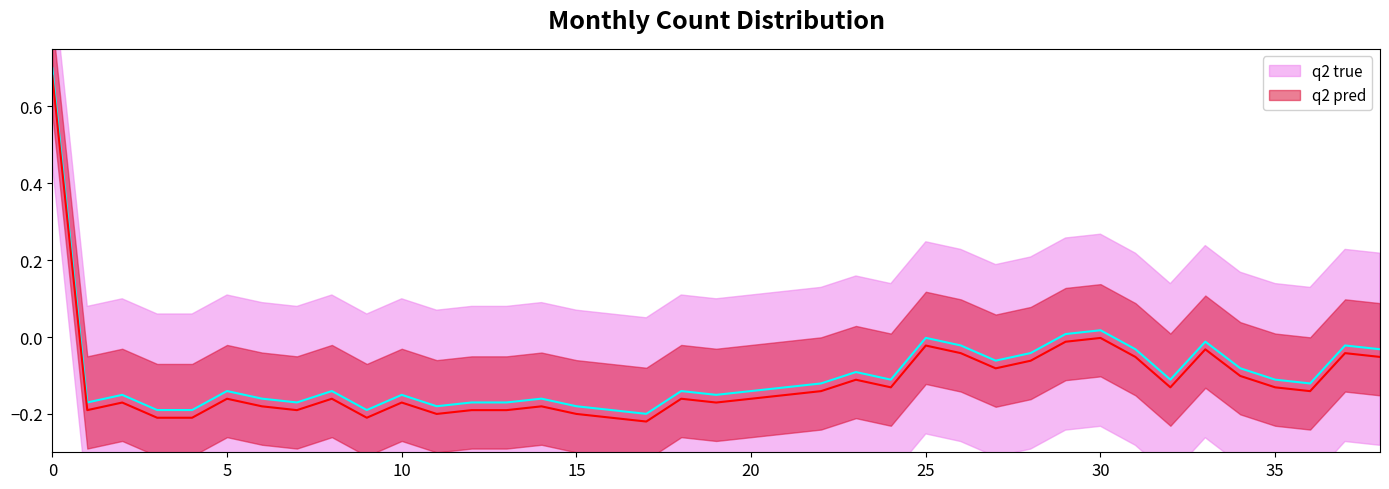

What is the difference between the maximum and minimum values in the q2 pred series?

0.9